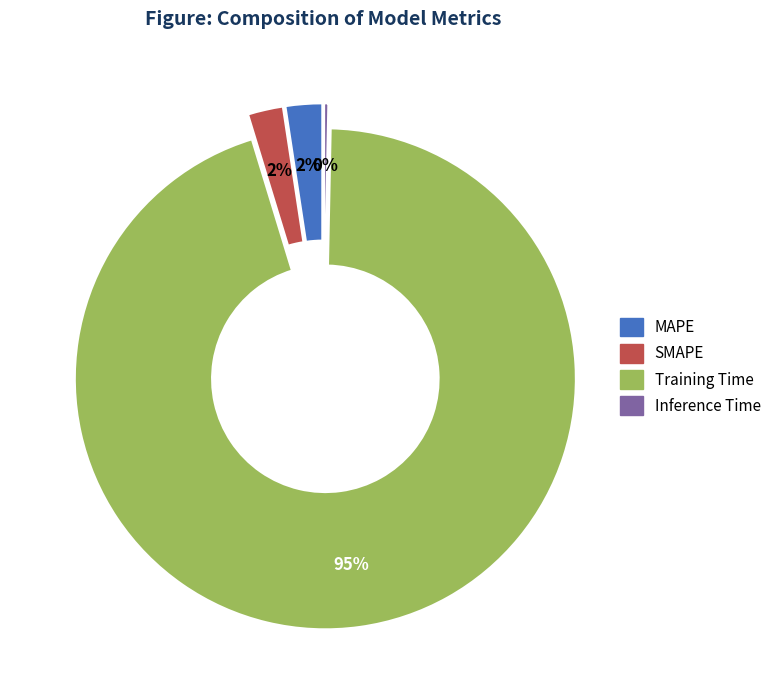

Which has a higher value, Training Time or MAPE?

Training Time